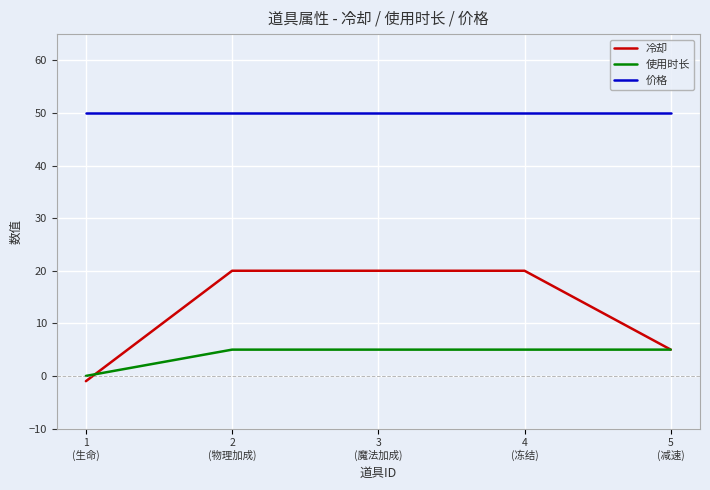

Is it true that 冷却 equals 5 at 5
(减速)?

True